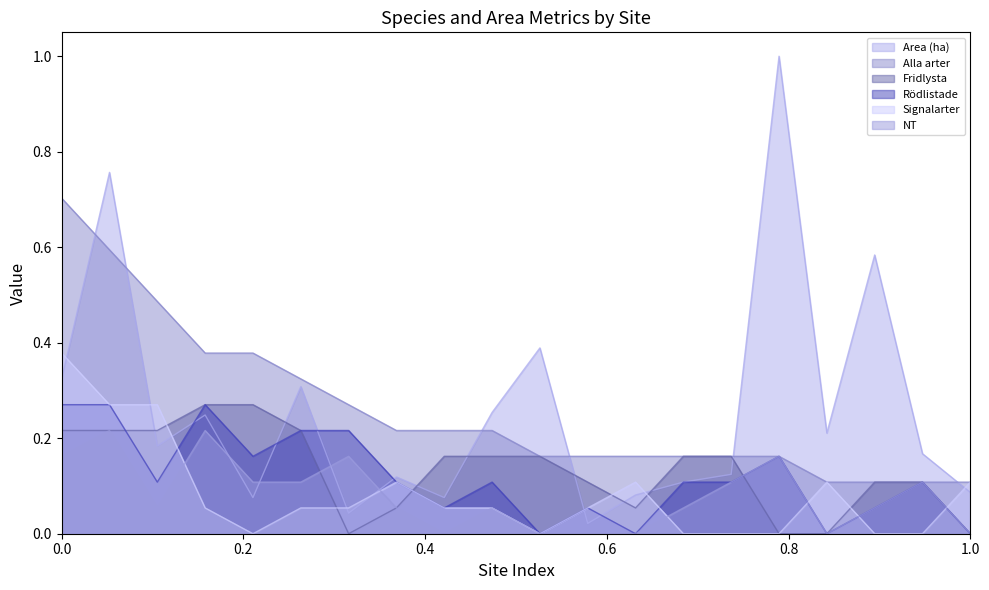

After their last crossing, which series has the higher values: Signalarter or Area (ha)?

Signalarter